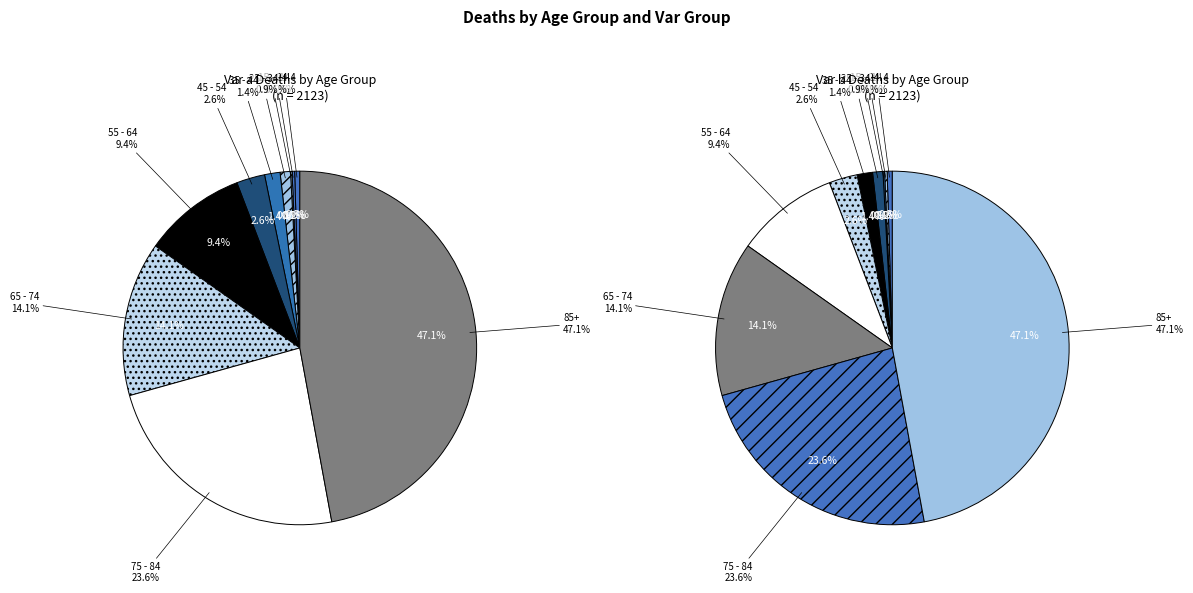

How many segments does this pie chart have?

10